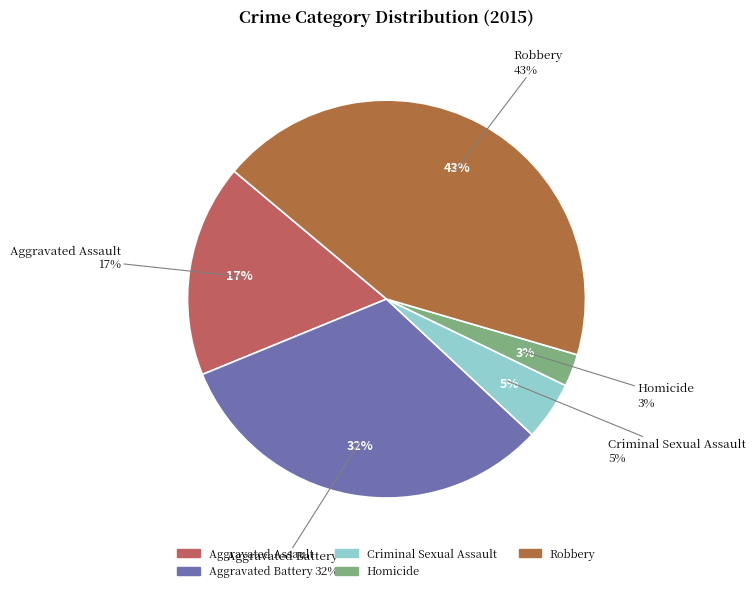

Which slice is the largest?

Robbery